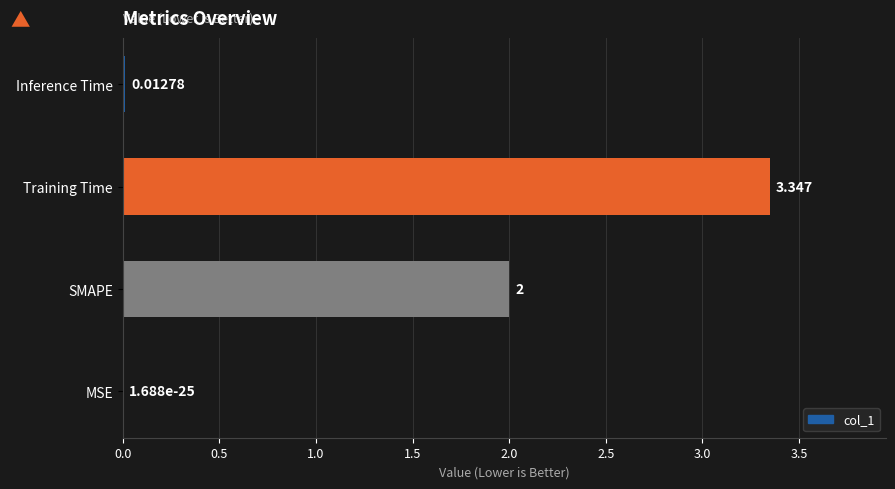

Which has a higher value, Inference Time or SMAPE?

SMAPE